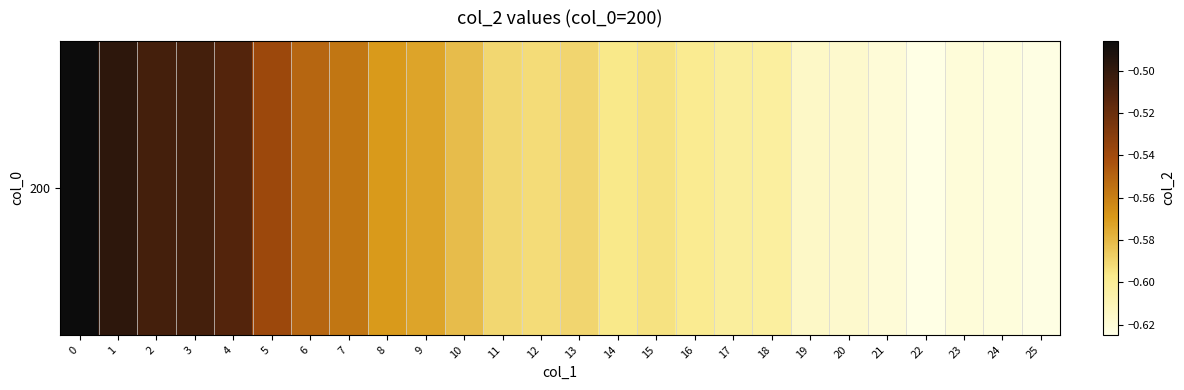

List the labels in order of value, largest first.

0, 1, 3, 2, 4, 5, 6, 7, 8, 9, 10, 13, 11, 12, 15, 14, 16, 17, 18, 19, 20, 21, 23, 24, 25, 22